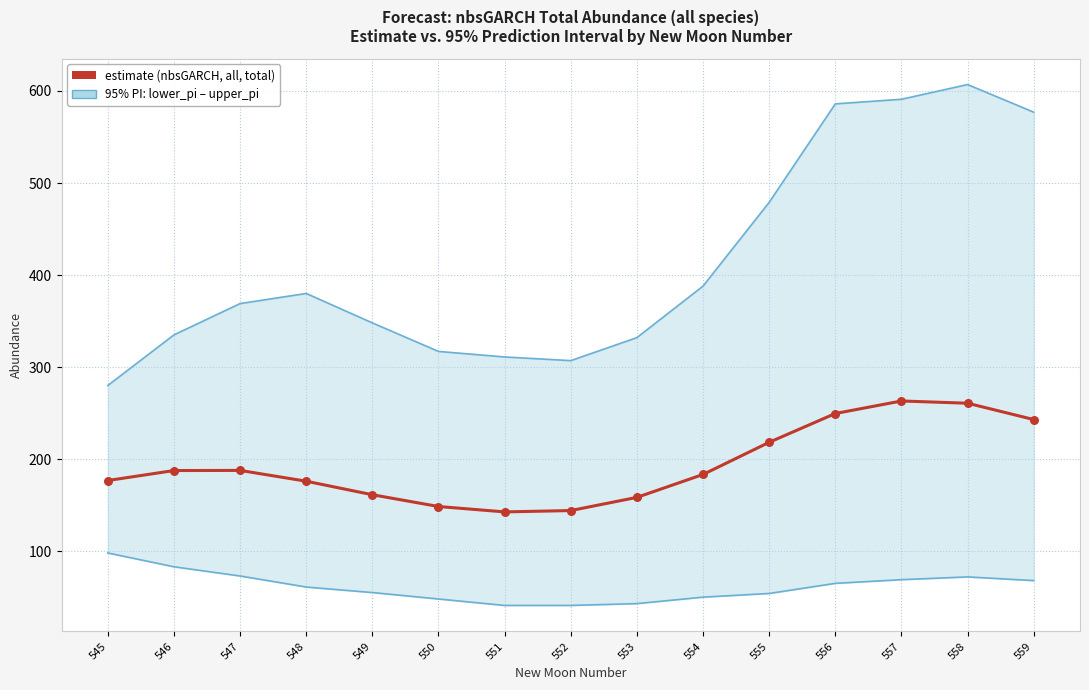

What are all the series names shown in the legend?

upper_pi, lower_pi, estimate